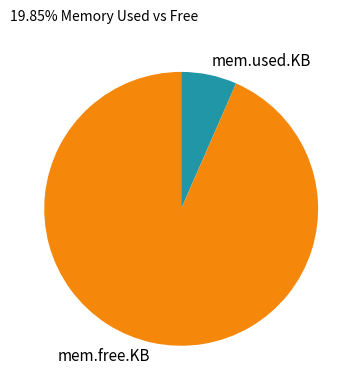

Which slice is the smallest?

mem.used.KB